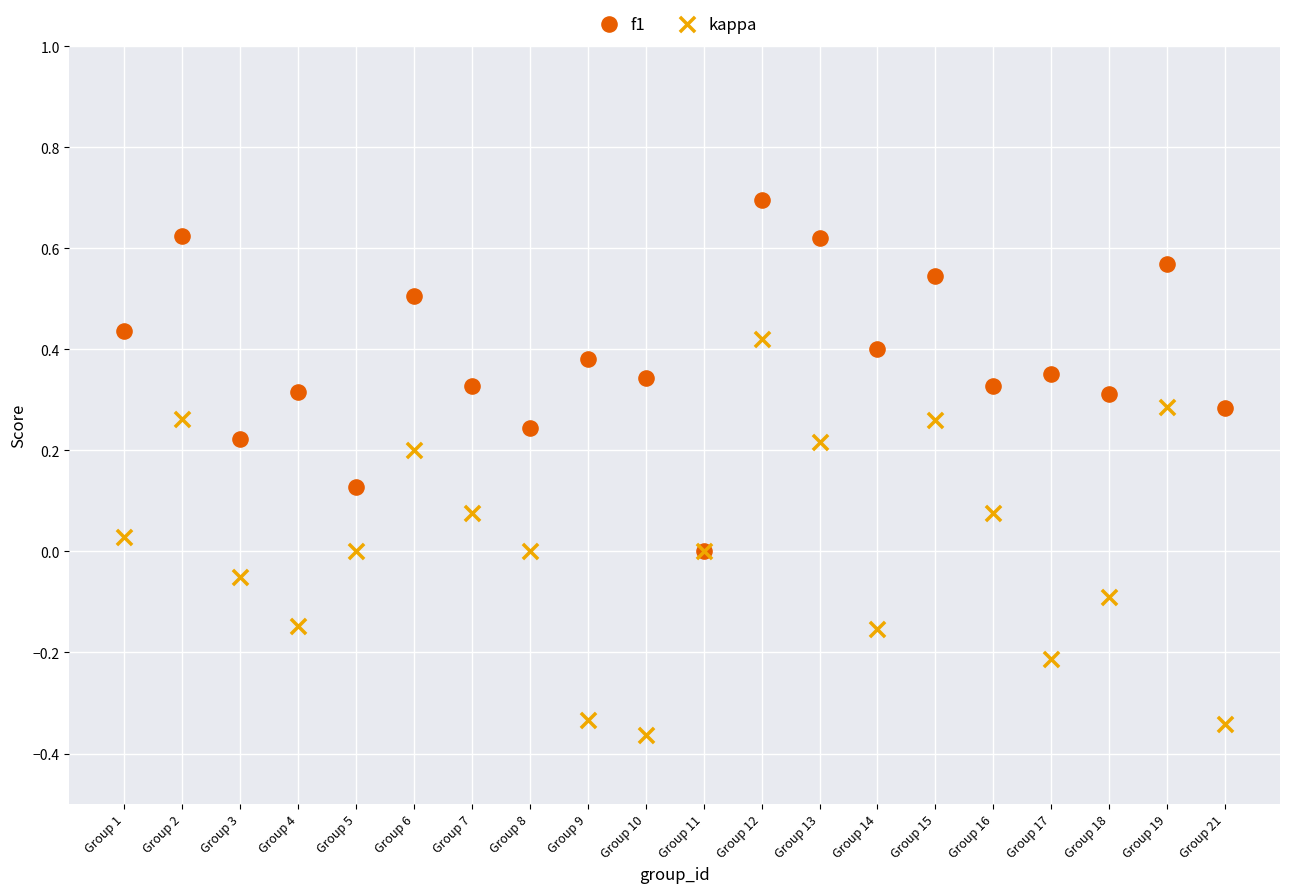

Which series contains the lowest Y value?

kappa